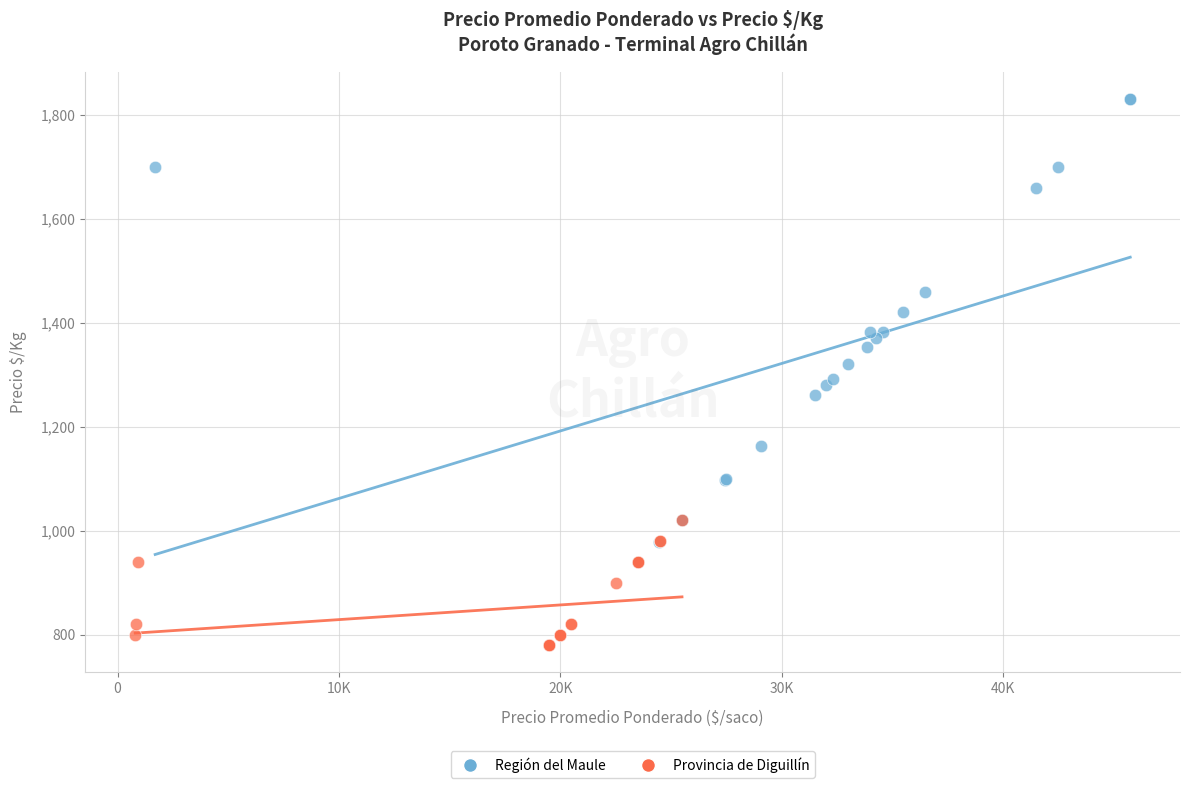

Which series contains the lowest Y value?

Provincia de Diguillín